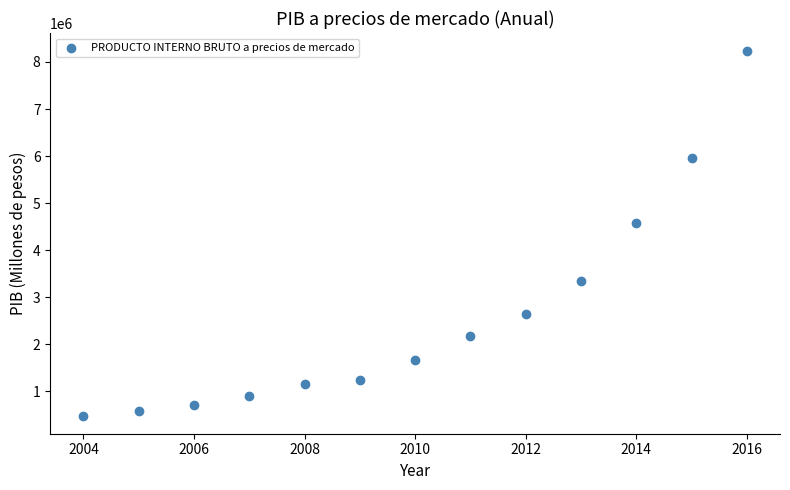

What Y value in the scatter plot is closest to 4356637?

4579086.4